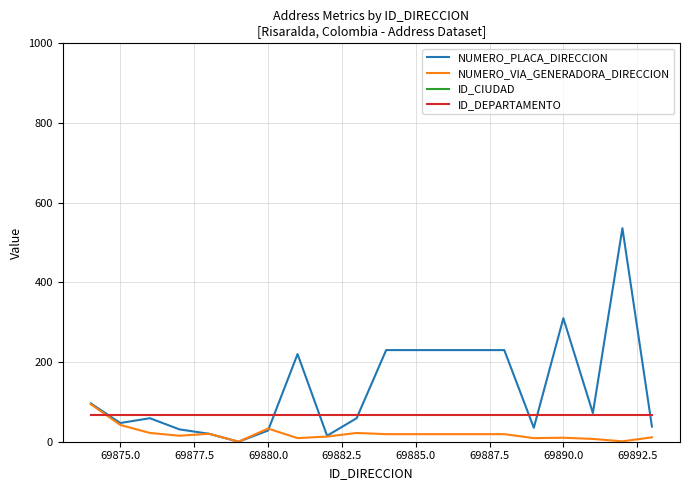

List the series in order of their peak value, lowest first.

ID_DEPARTAMENTO, NUMERO_VIA_GENERADORA_DIRECCION, NUMERO_PLACA_DIRECCION, ID_CIUDAD